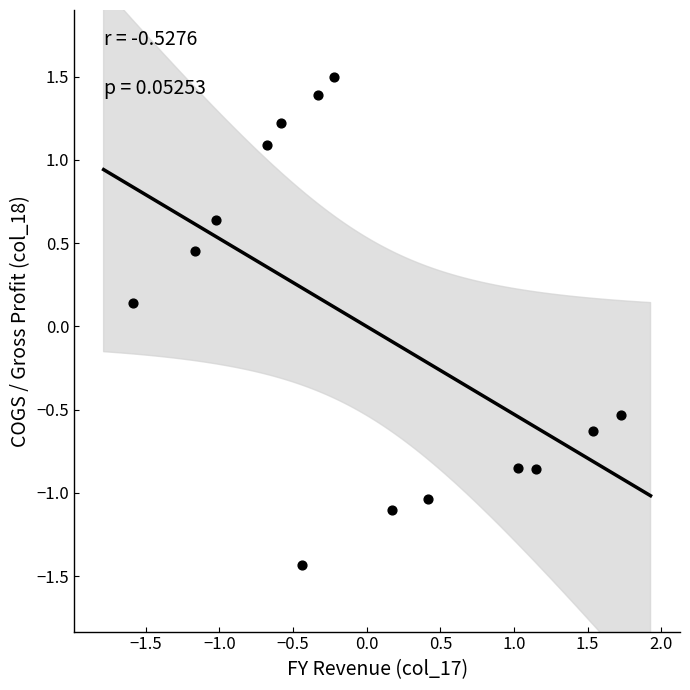

What is the range of Y values (max minus min)?

2.9